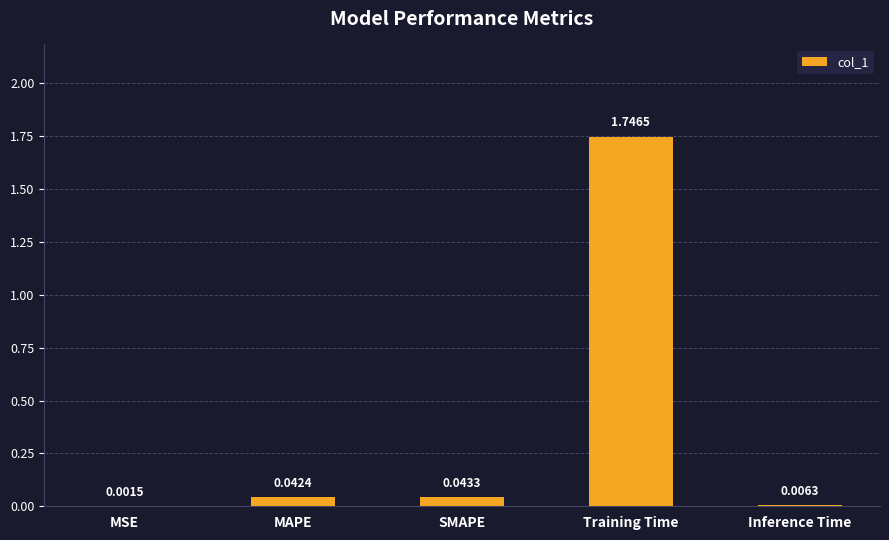

Where is the data nearest to the value 0?

MSE